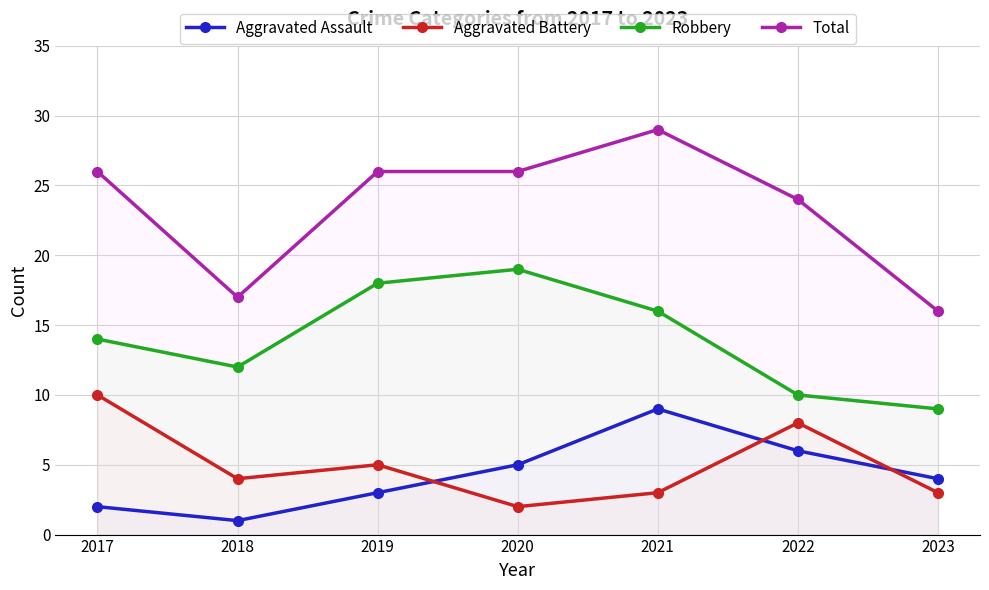

Between which two adjacent categories do Aggravated Battery and Aggravated Assault first intersect?

2019 and 2020